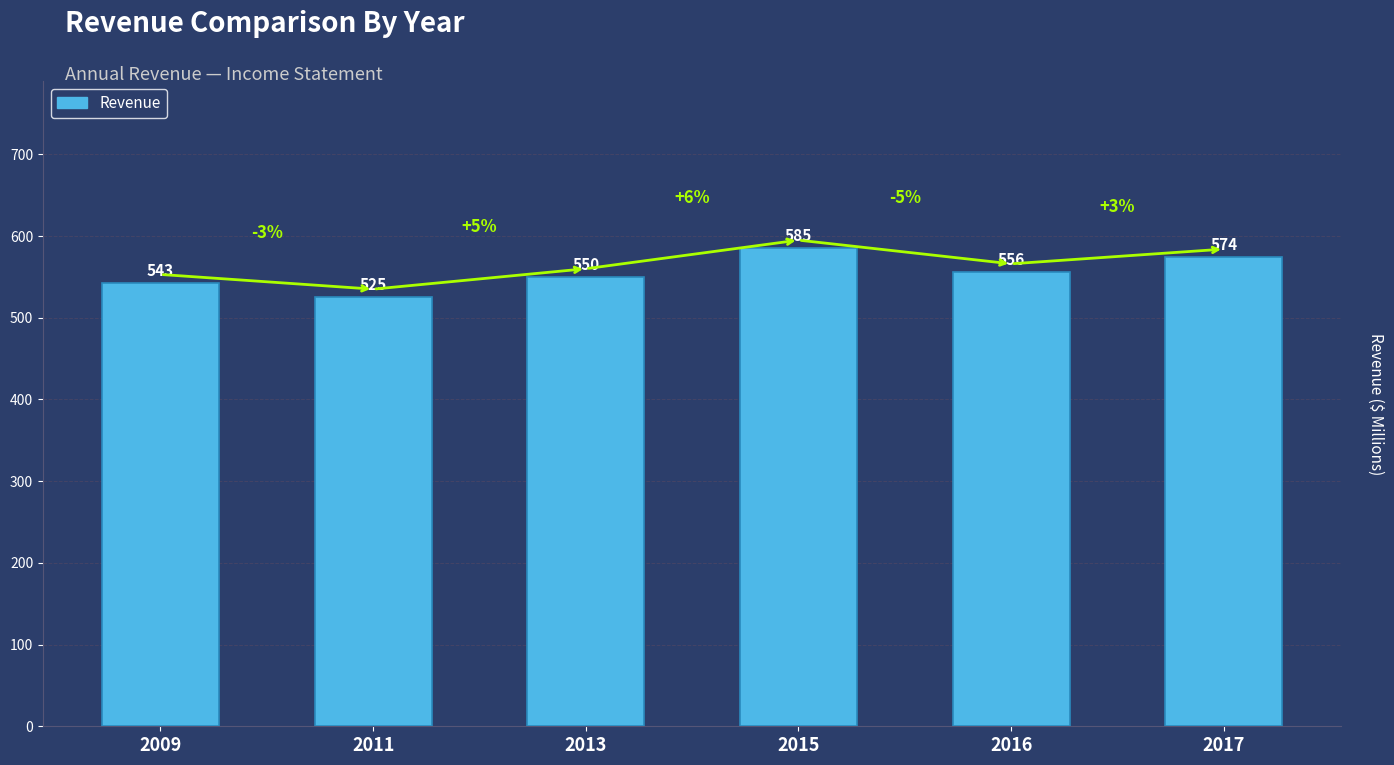

How many values are below 556?

3